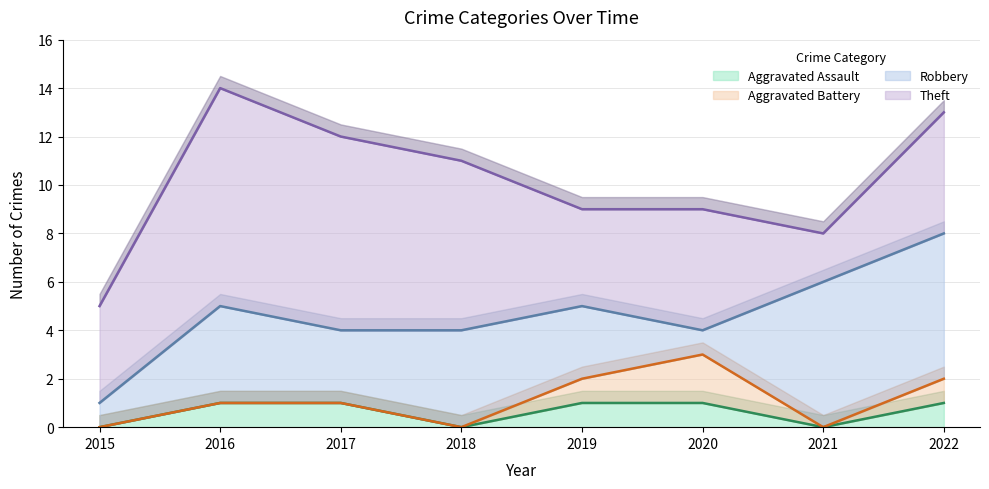

Where is Robbery nearest to the value 3?

2017